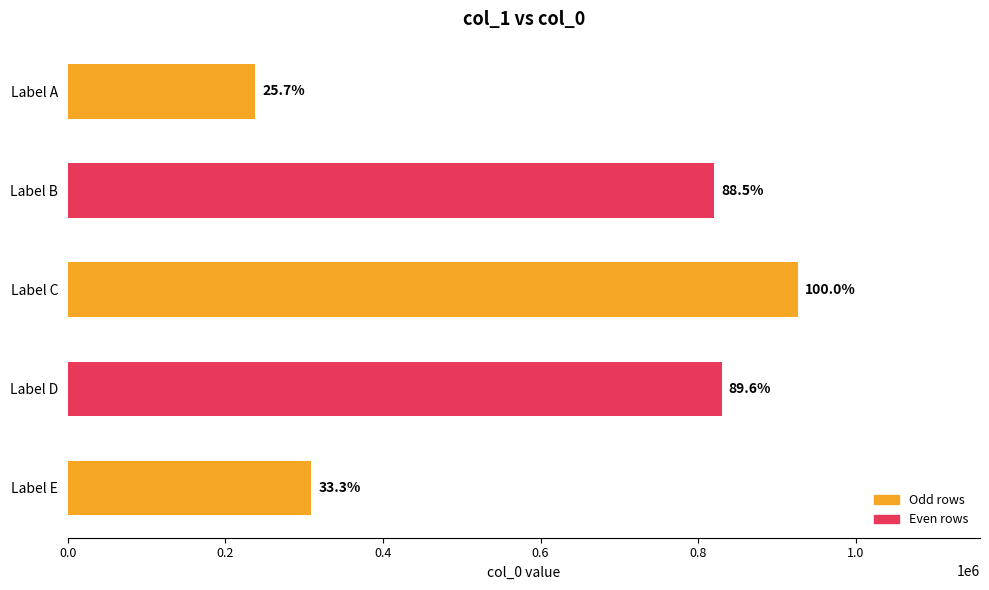

How many bars are there in total?

5